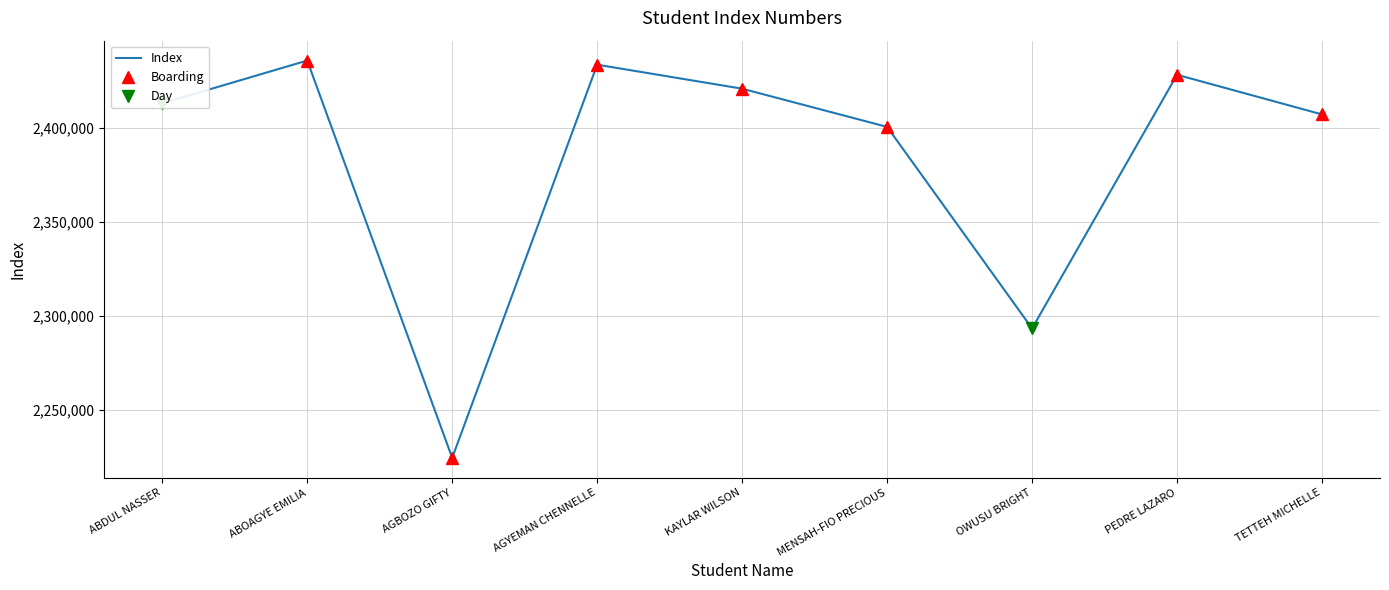

What is the difference between the maximum and minimum values?

211402